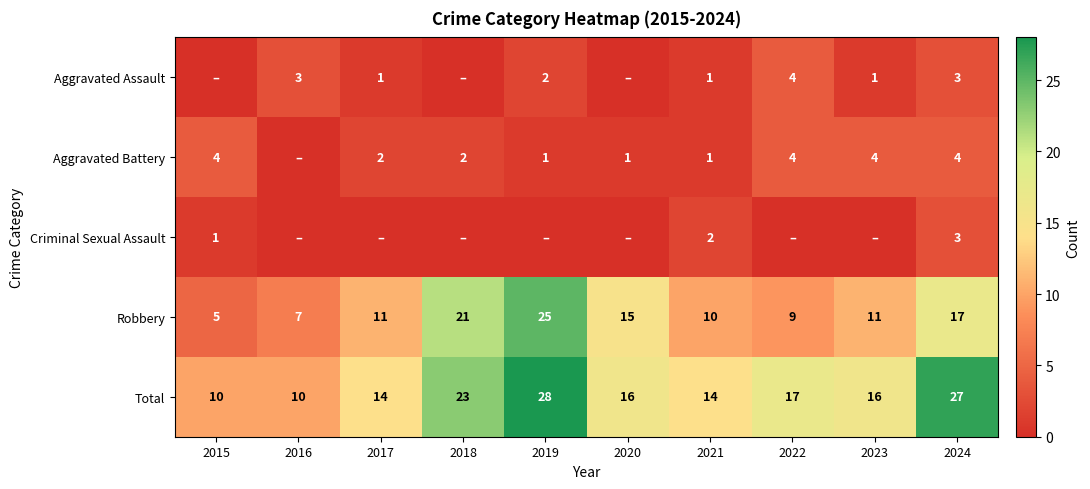

The Aggravated Battery series shows 2 at 2017. True or false?

True